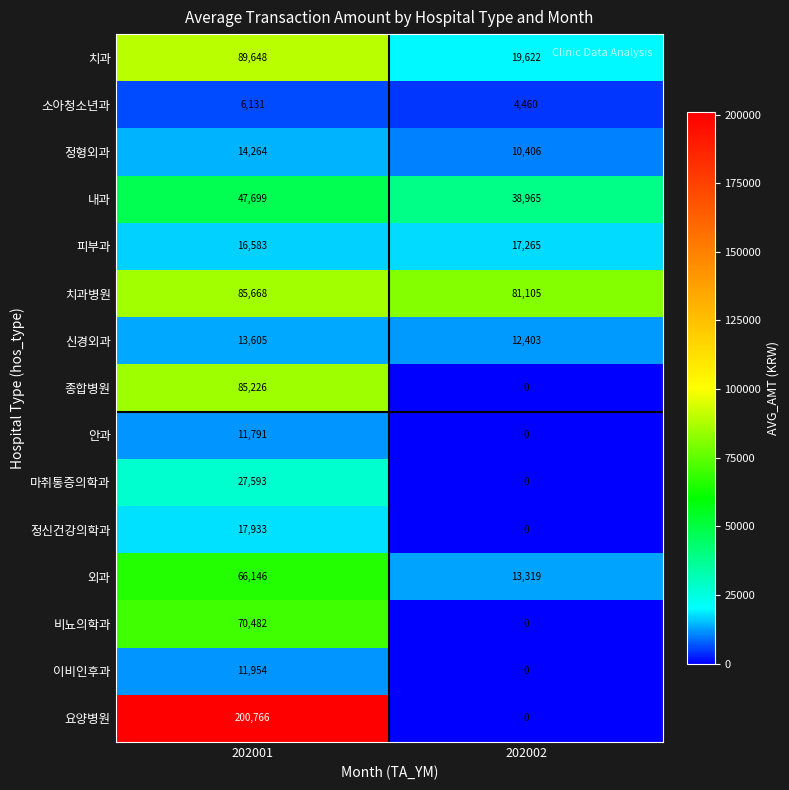

Reading right to left, list all the values displayed in this chart.

치과: 202002=19622	202001=89648
소아청소년과: 202002=4460	202001=6131
정형외과: 202002=10406	202001=14264
내과: 202002=38965	202001=47699
피부과: 202002=17265	202001=16583
치과병원: 202002=81105	202001=85668
신경외과: 202002=12403	202001=13605
종합병원: 202002=0	202001=85226
안과: 202002=0	202001=11791
마취통증의학과: 202002=0	202001=27593
정신건강의학과: 202002=0	202001=17933
외과: 202002=13319	202001=66146
비뇨의학과: 202002=0	202001=70482
이비인후과: 202002=0	202001=11954
요양병원: 202002=0	202001=200766